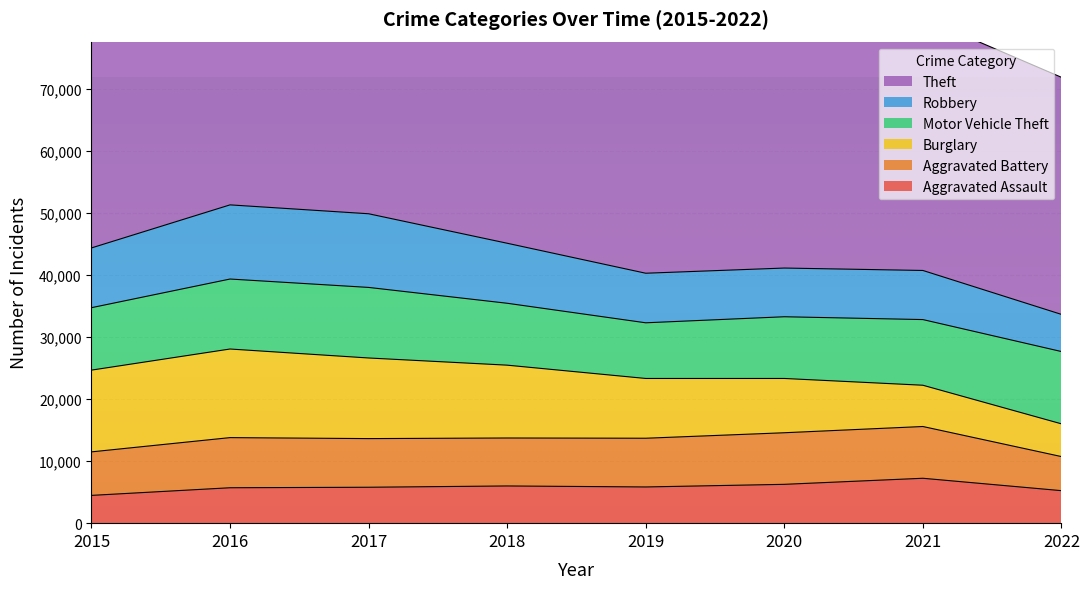

At which category does Theft reach its first local peak?

2018